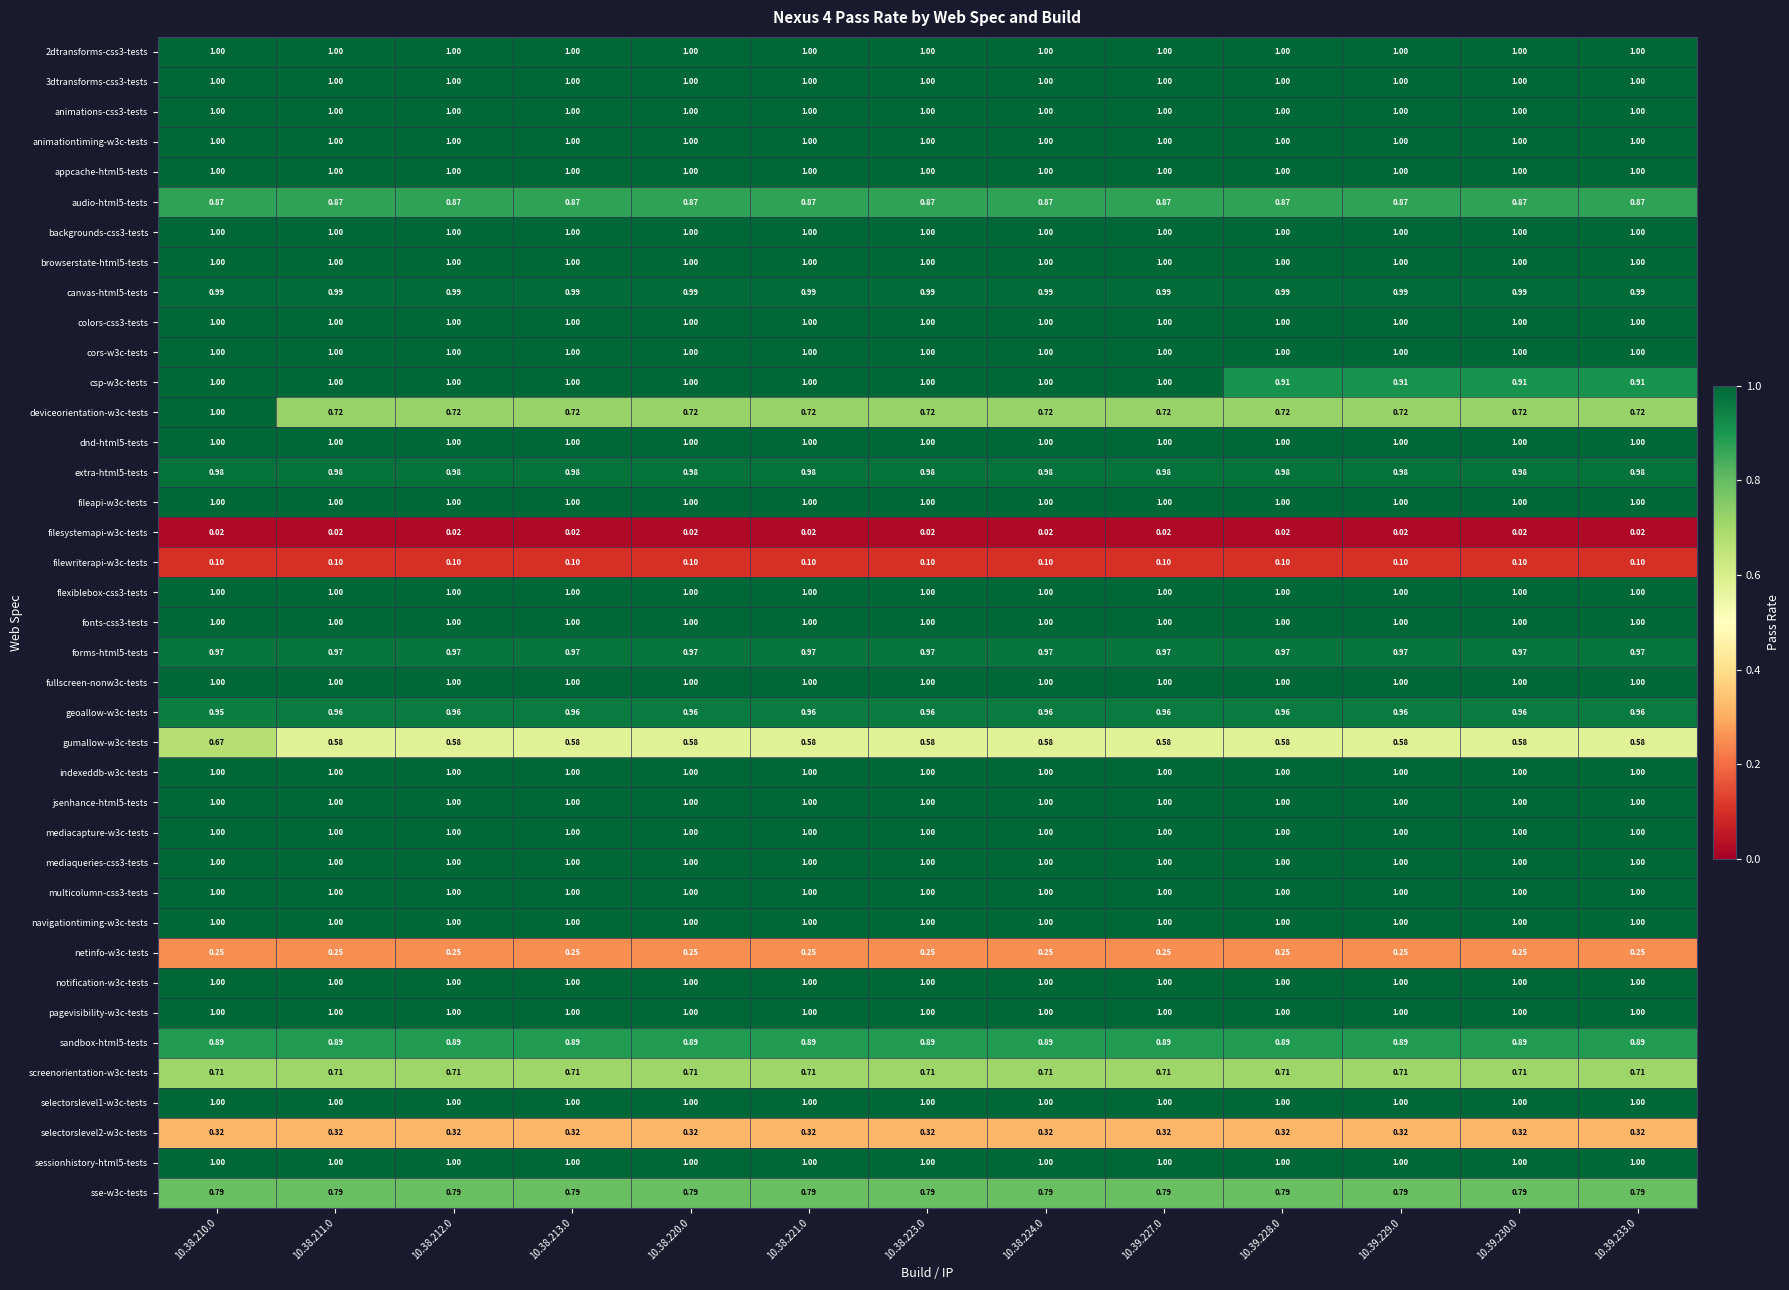

How many categories are shown in the chart?

13